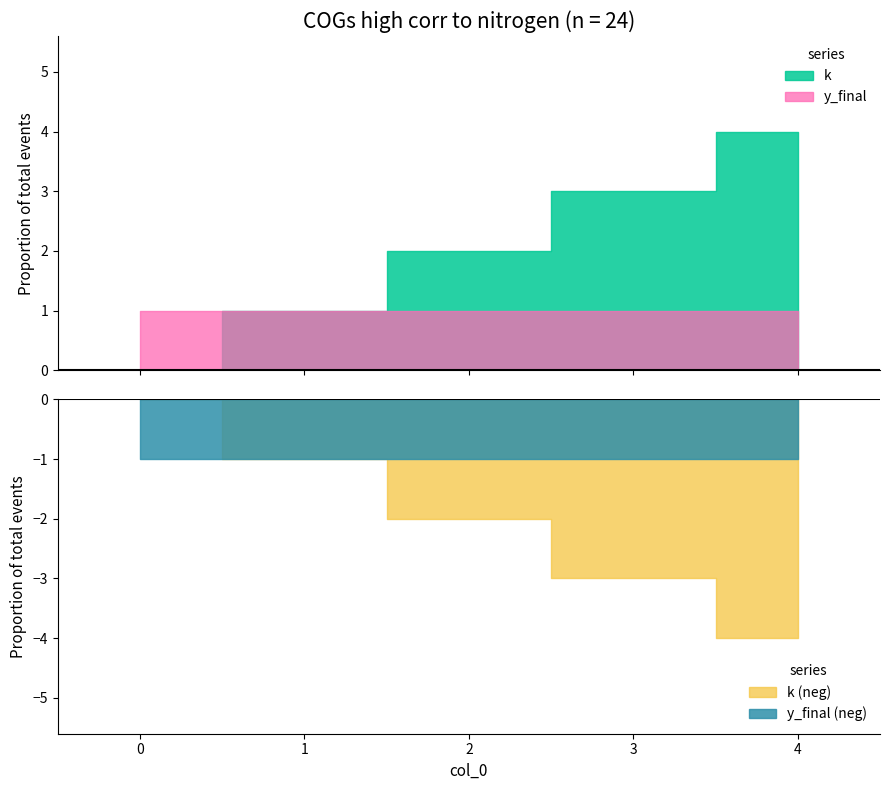

Which series has the largest total across all categories?

k